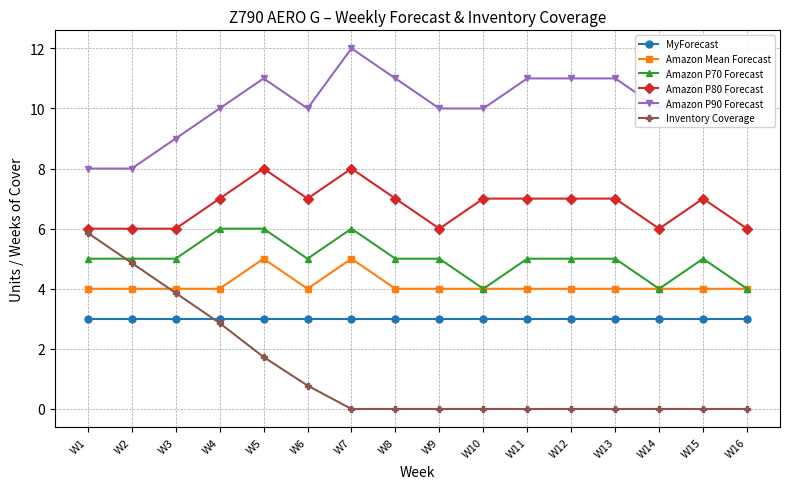

What is the greatest value displayed?

12.0